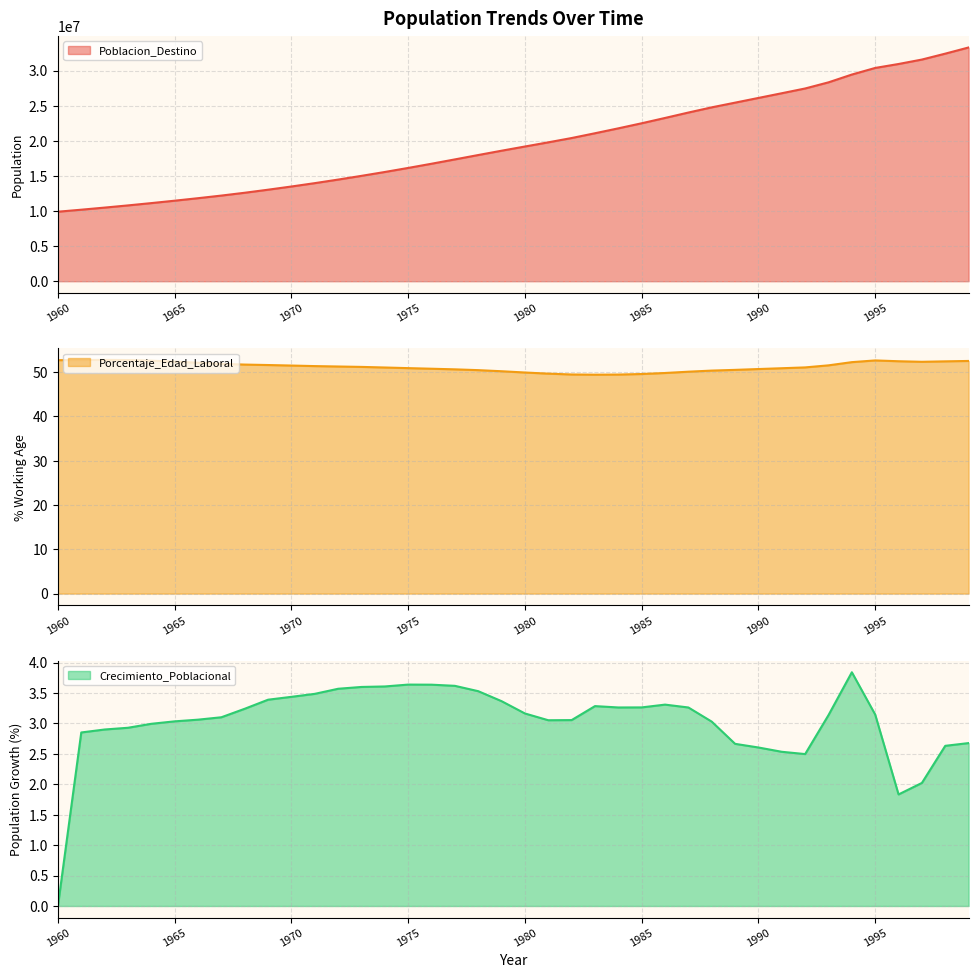

True or false: Crecimiento_Poblacional has more than 2 interior local peaks.

True